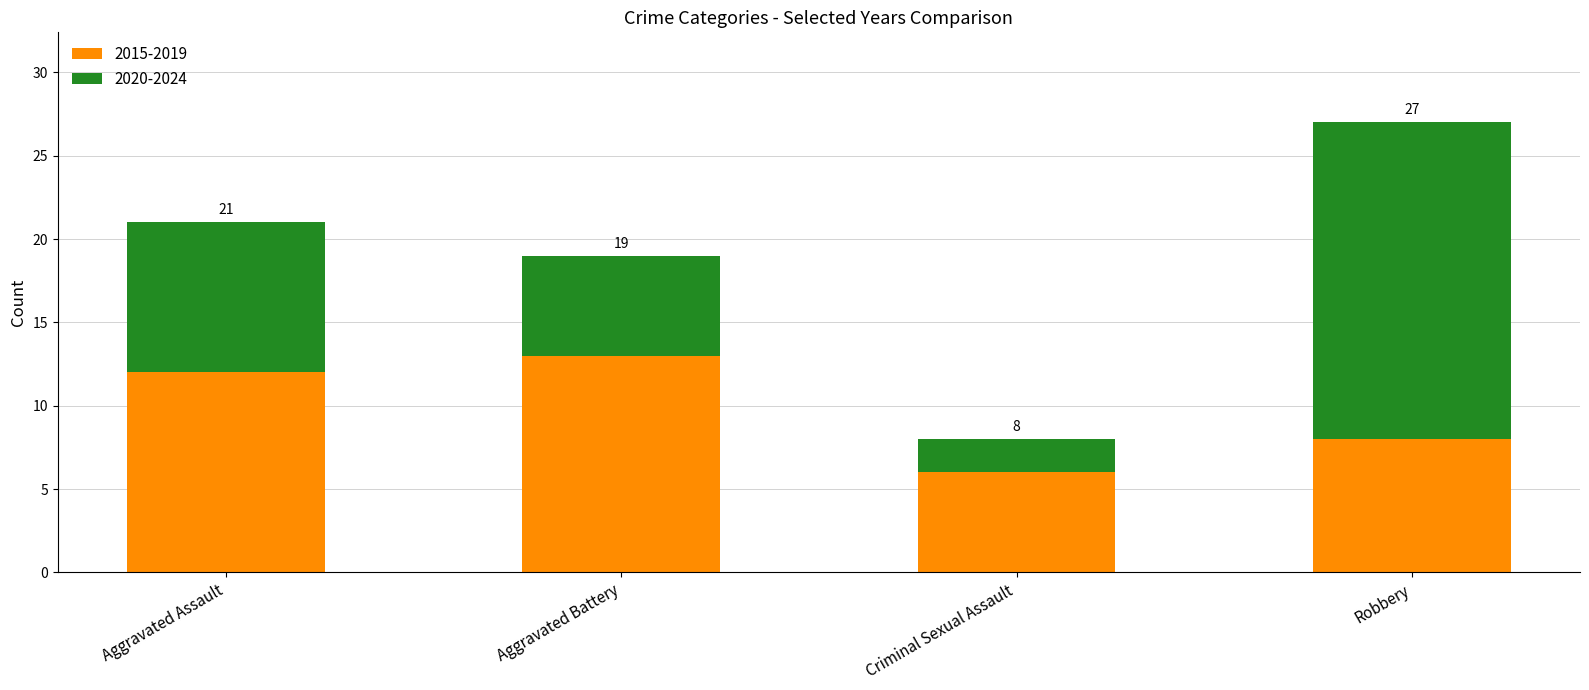

What is the total value across all series at Robbery?

27